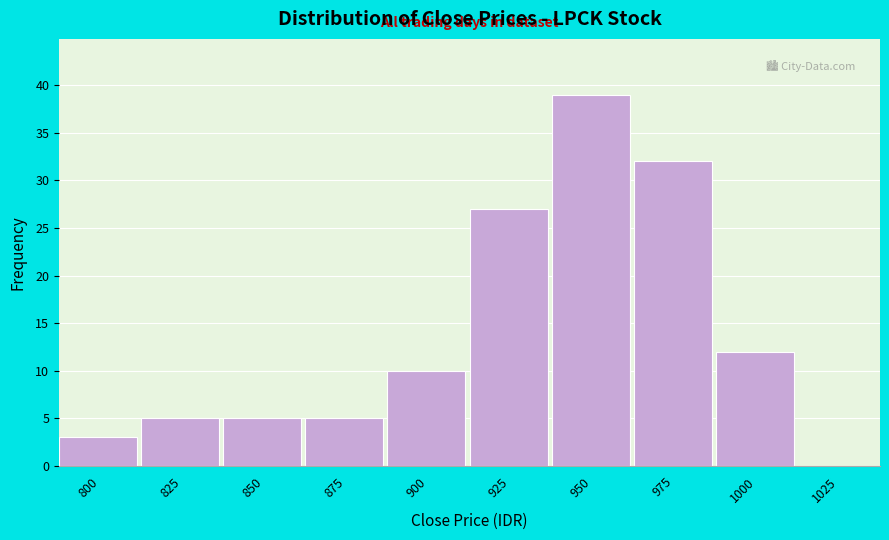

Reading right to left, extract all data points from this chart.

1025=0	1000=12	975=32	950=39	925=27	900=10	875=5	850=5	825=5	800=3